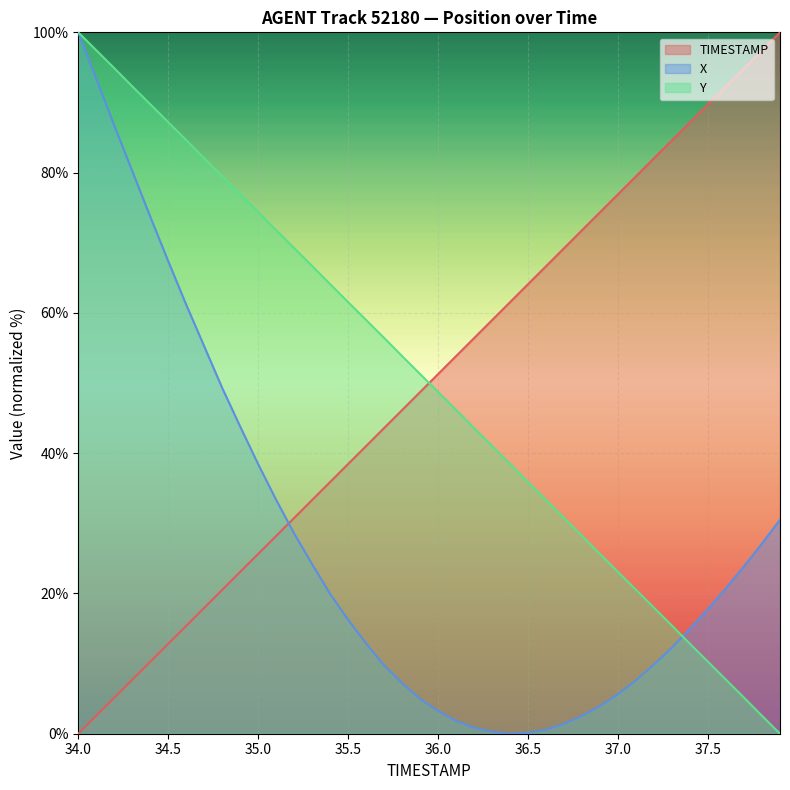

Does the chart display data point markers on the line(s)?

No